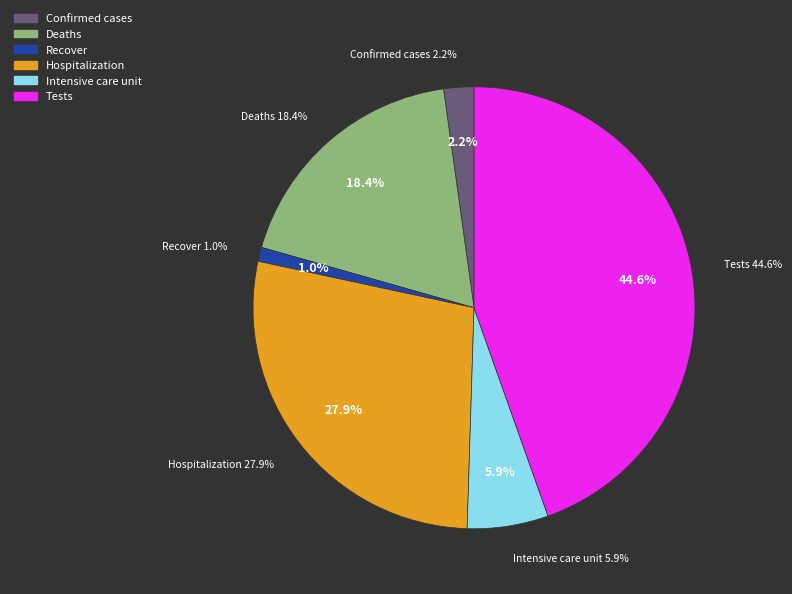

True or false: Intensive care unit accounts for 6% of the total.

True